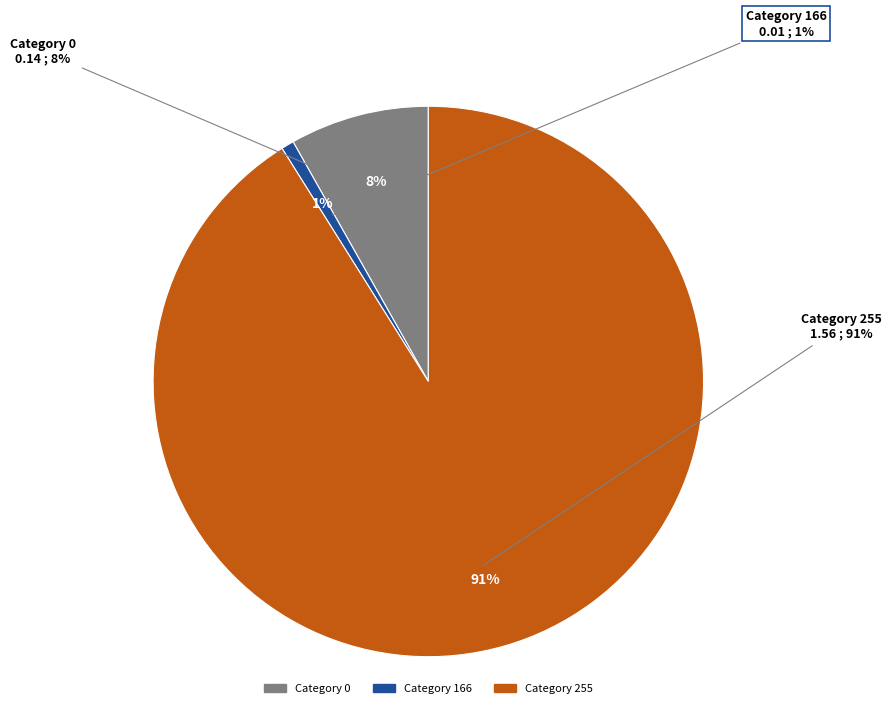

Does any single category account for the majority?

No